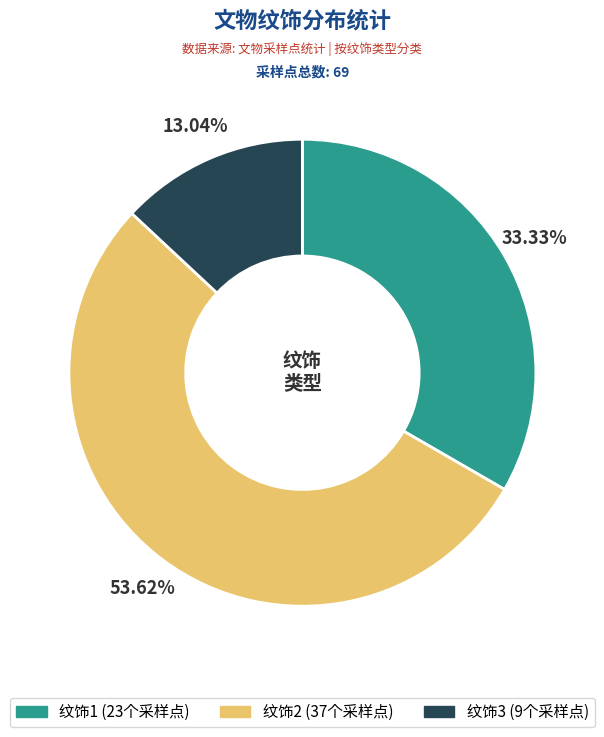

Is there any slice that represents more than half of the pie?

Yes